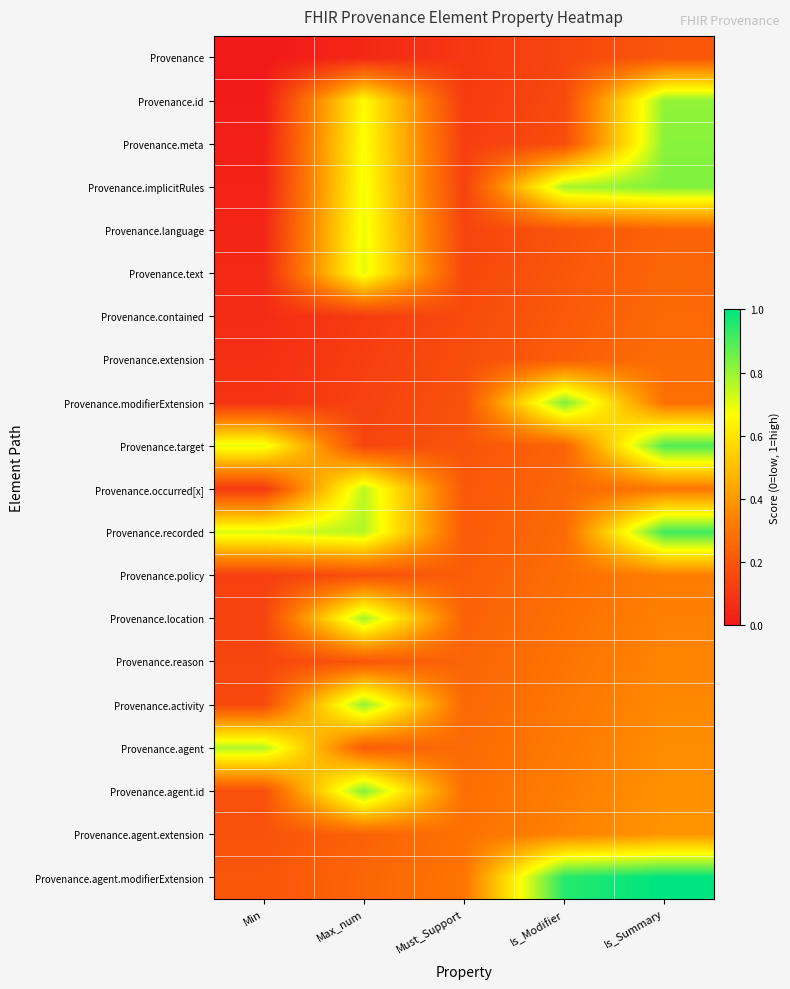

Which category has the lowest value across all series?

Min